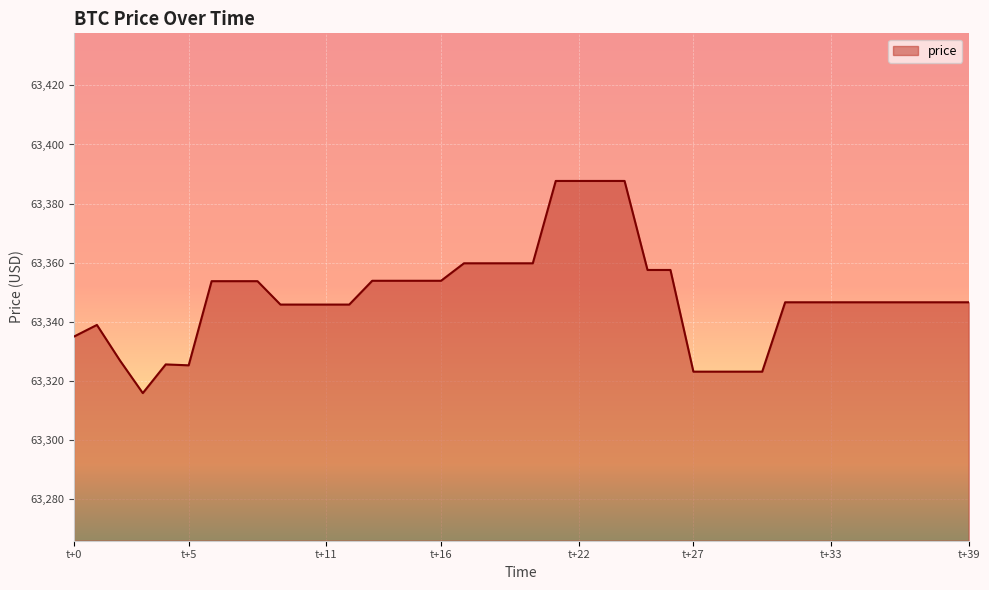

What is the maximum value shown in the chart?

63387.7